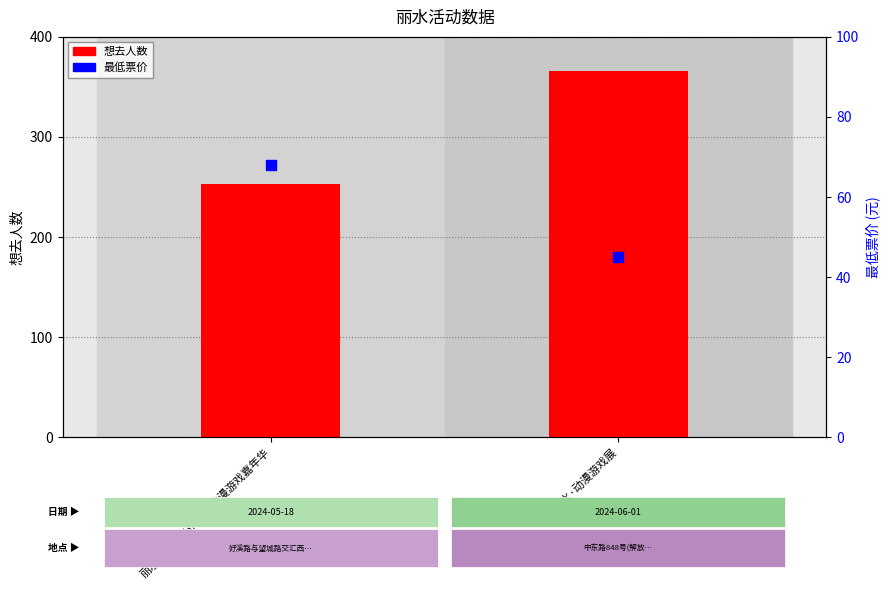

What are all the series names shown in the legend?

想去人数, 最低票价